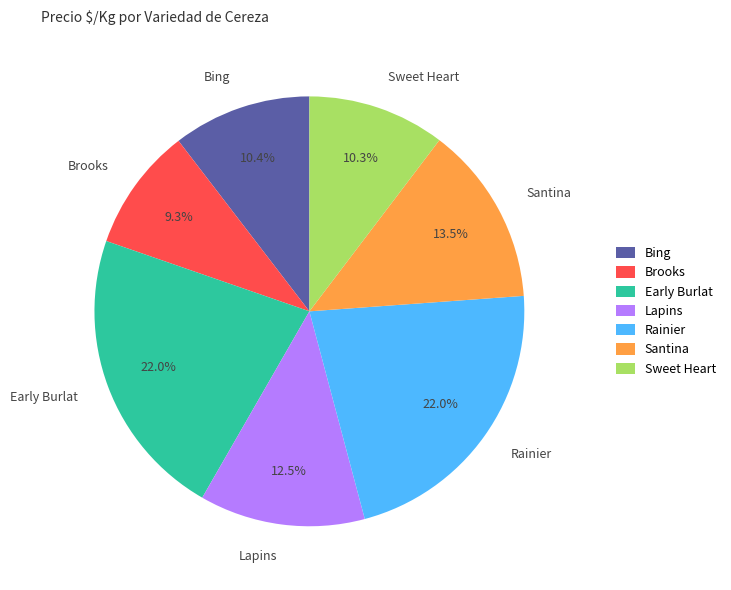

The Brooks slice represents 9% of the pie. True or false?

True